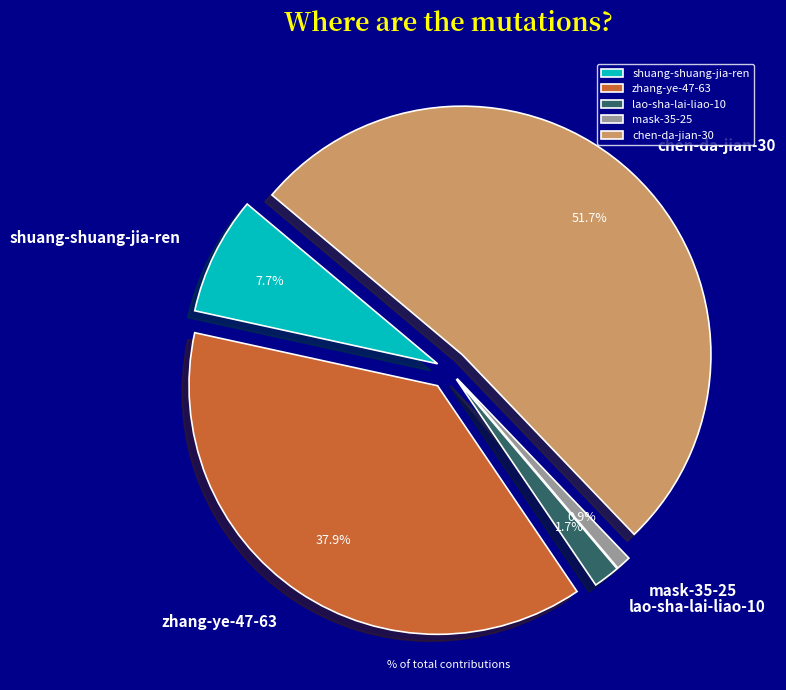

To the nearest percent, what is the average slice percentage?

20%